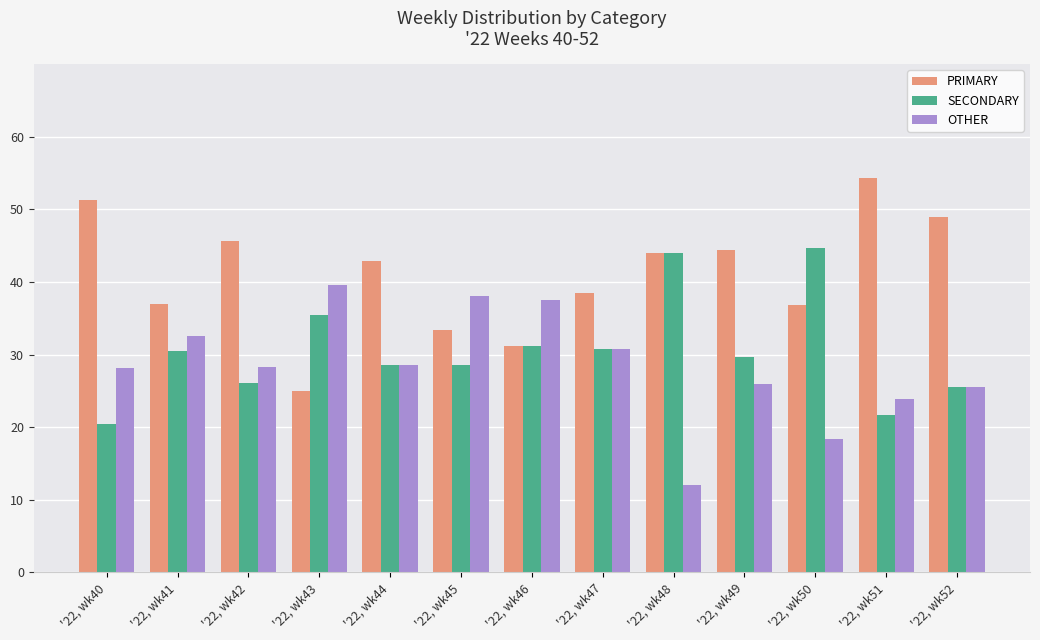

At '22, wk40, list the series in order from smallest to largest.

SECONDARY, OTHER, PRIMARY